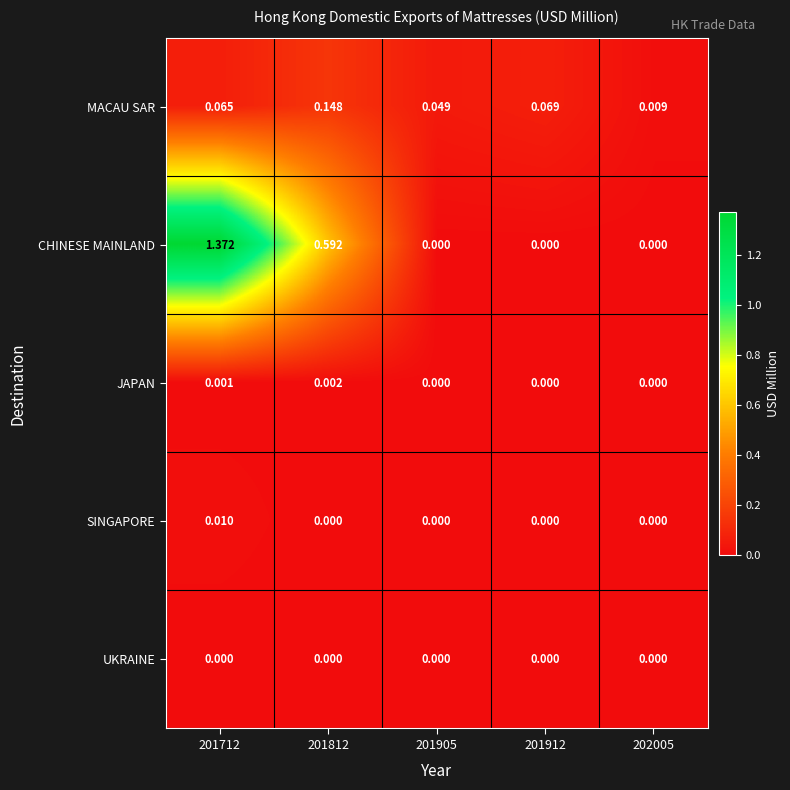

List the series in order of their peak value, highest first.

CHINESE MAINLAND, MACAU SAR, SINGAPORE, JAPAN, UKRAINE